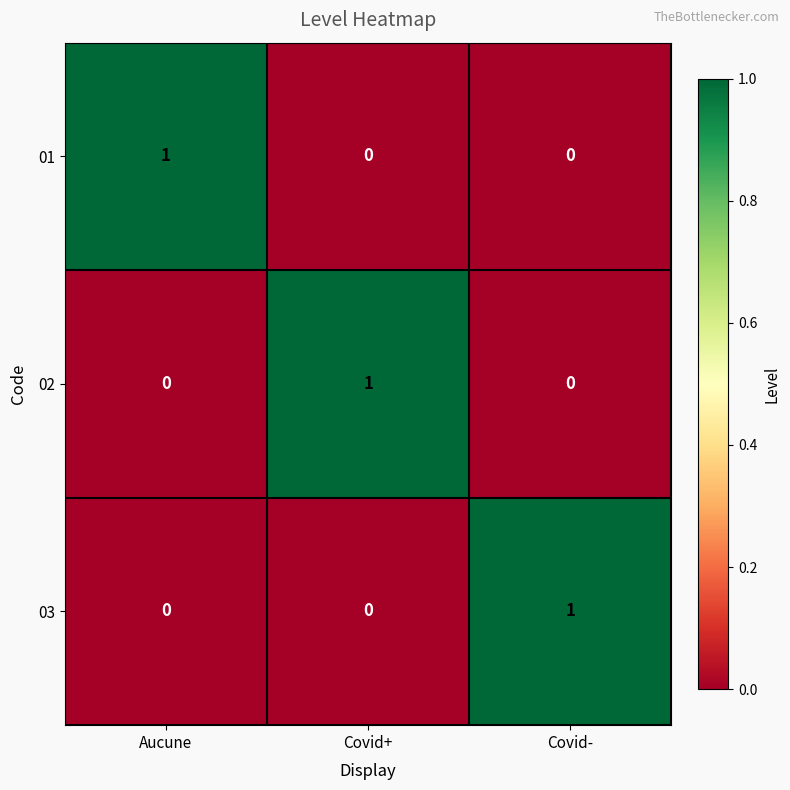

The 03 series shows 1 at Covid-. True or false?

True